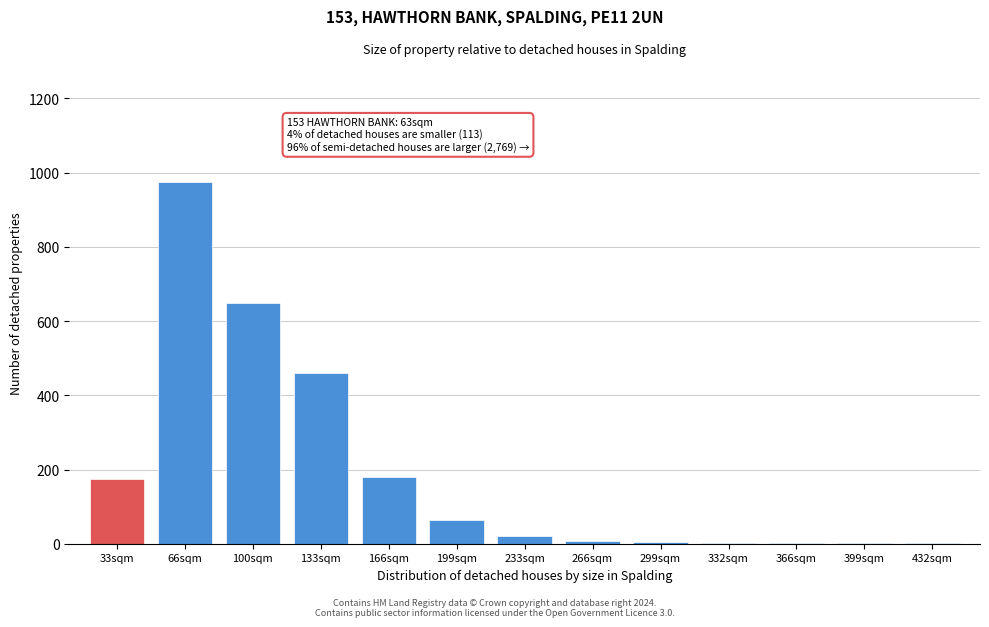

True or false: the data shows 2 at 366sqm.

True